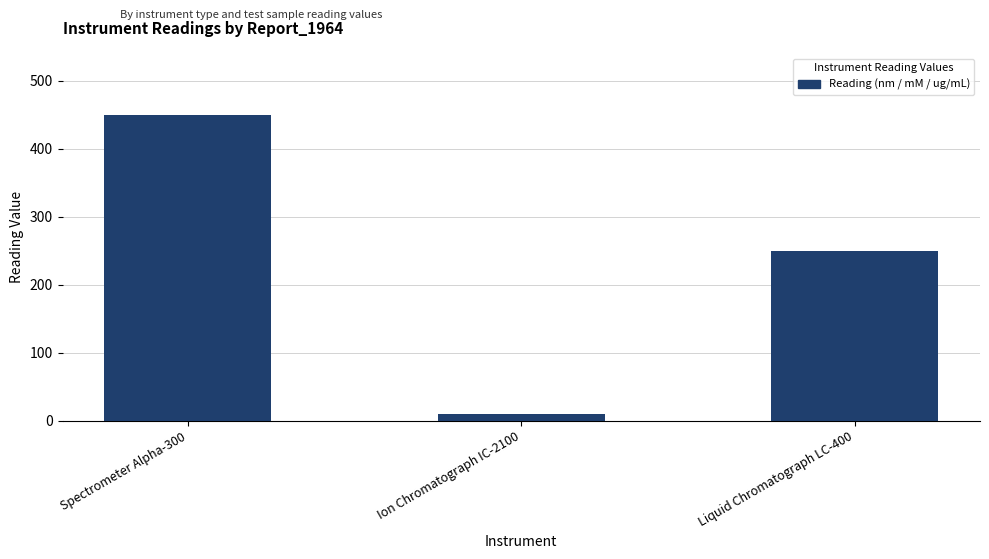

Where is the data nearest to the value 230?

Liquid Chromatograph LC-400